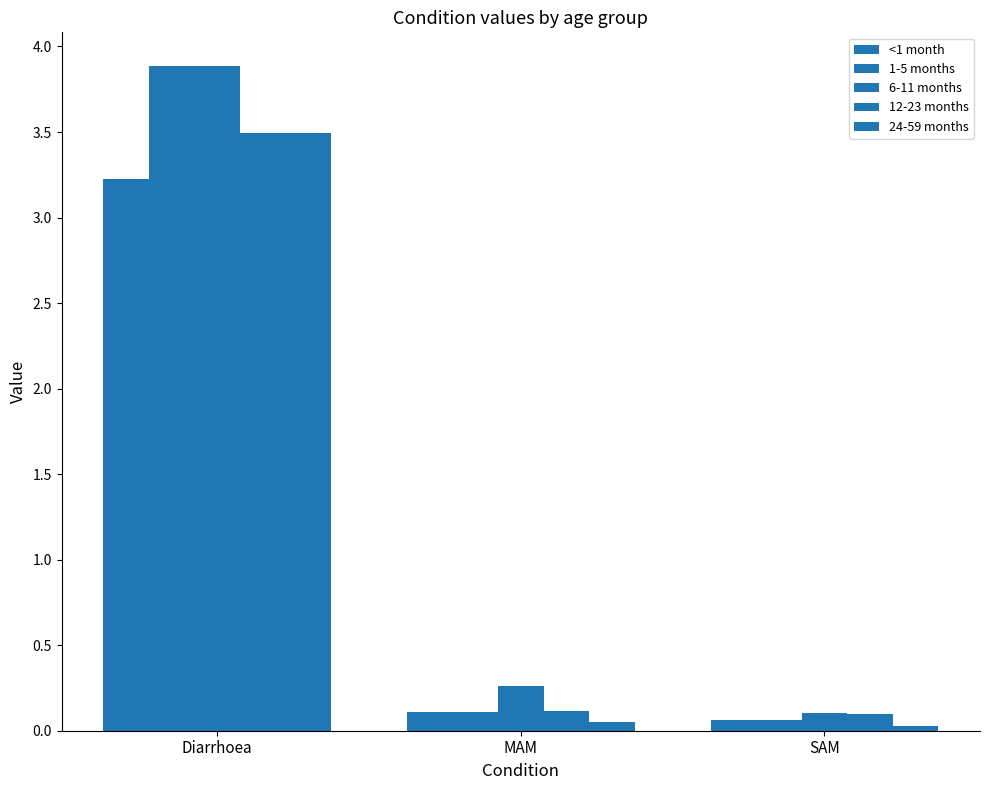

What is the minimum value for 1-5 months?

0.1